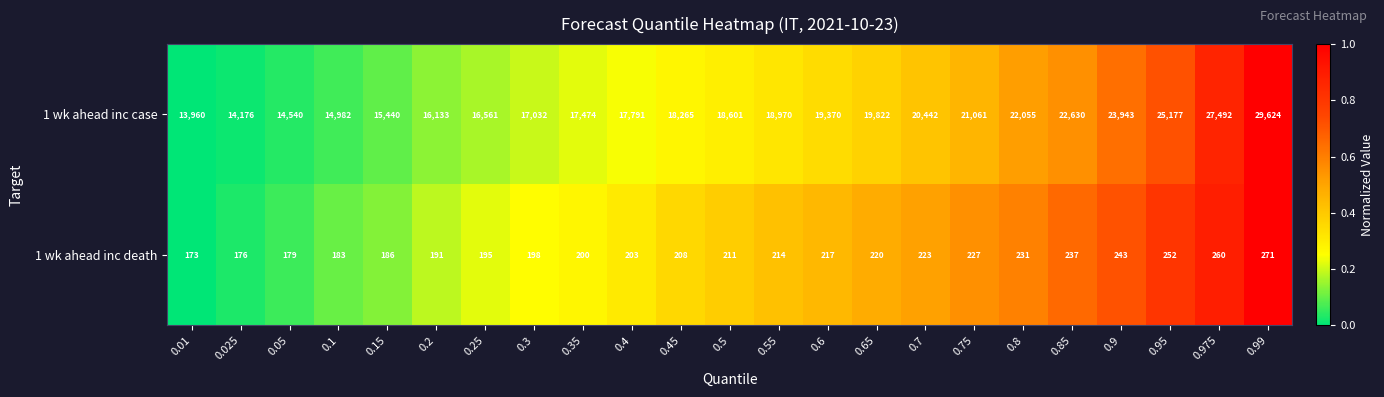

The value of 1 wk ahead inc case at 0.15 is 21333. True or false?

False